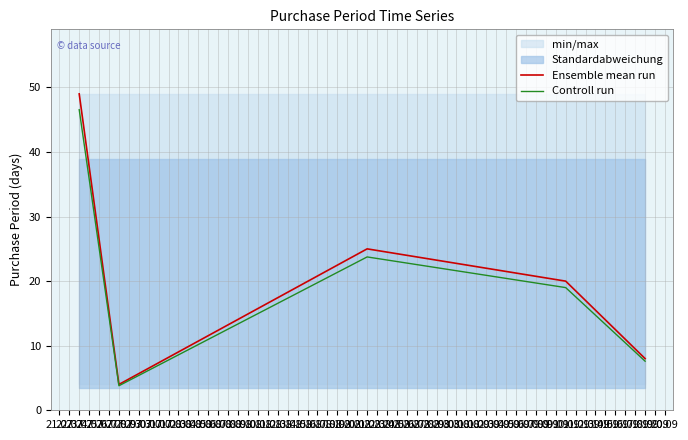

At how many categories does at least one series exceed 11?

3